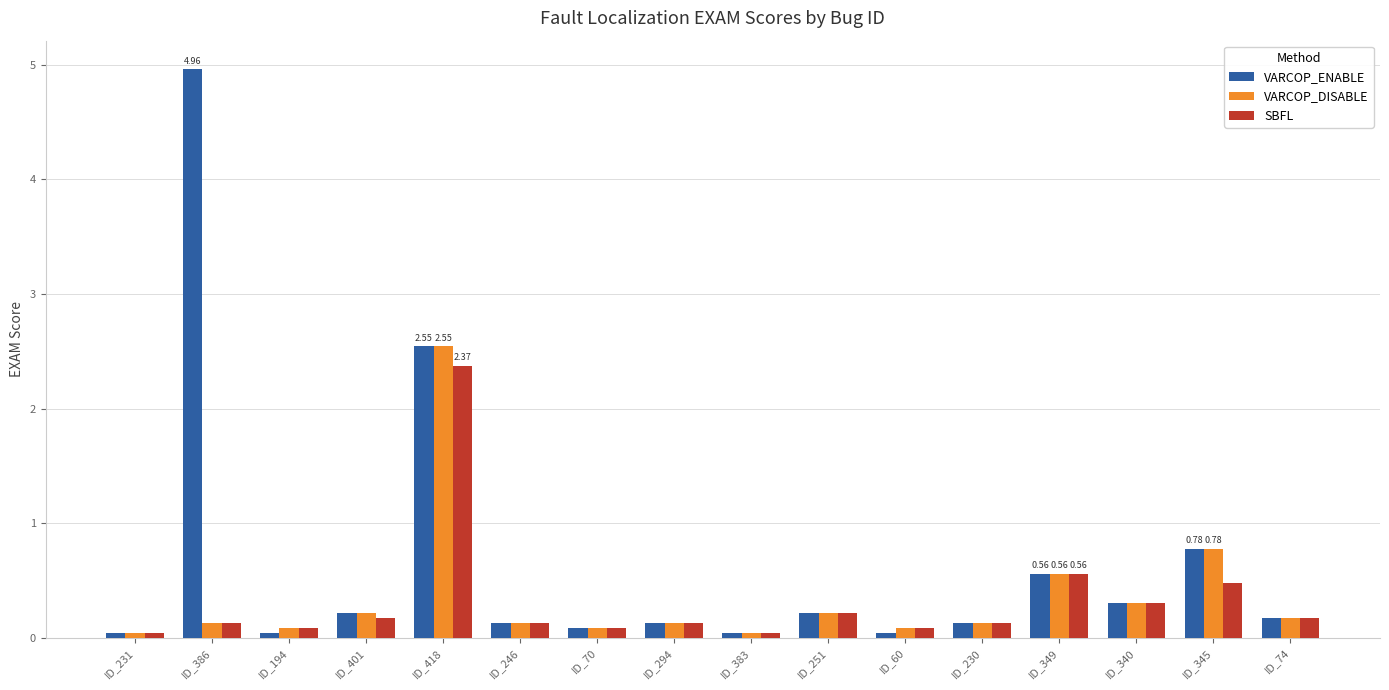

Count the number of data series in this chart.

3